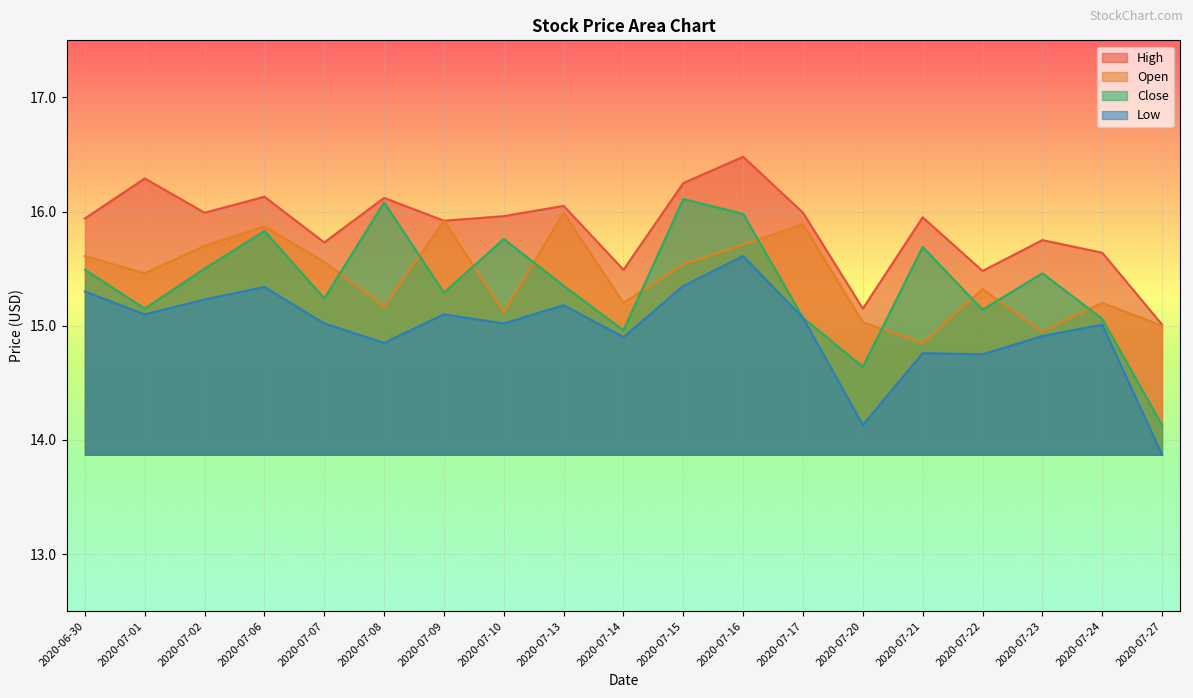

Does the chart display data point markers on the line(s)?

No